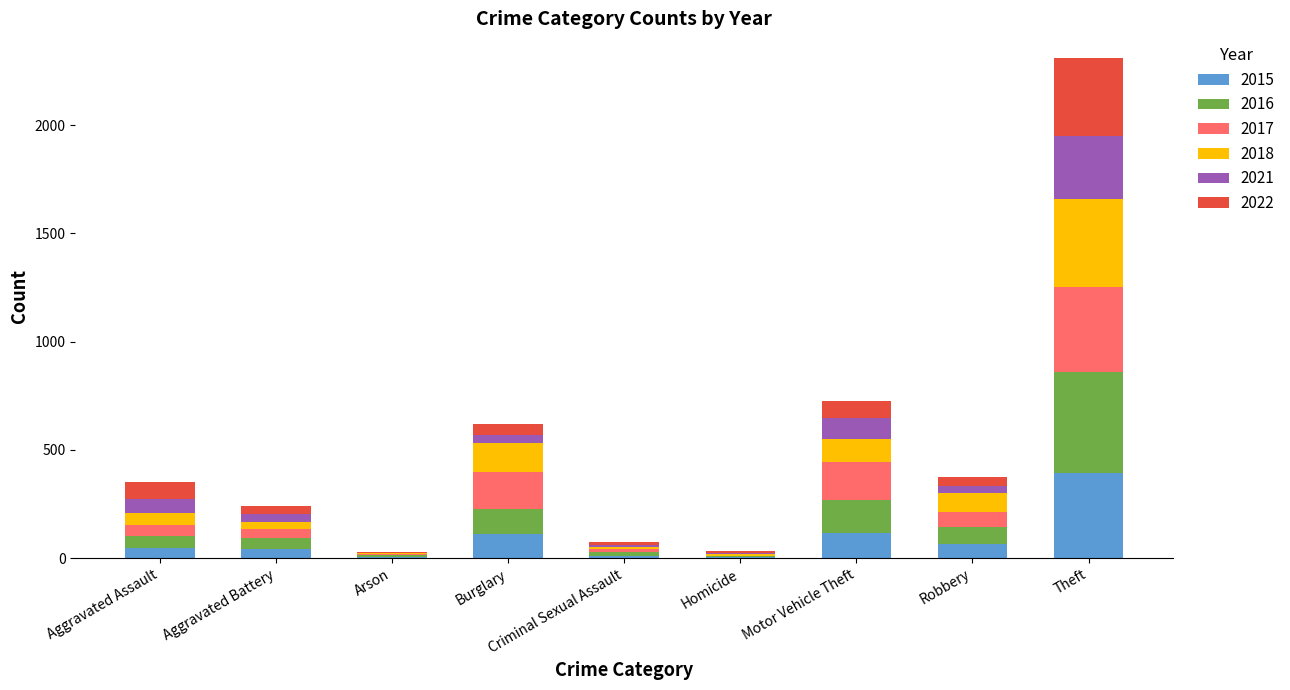

At which category is the sum across all series the highest?

Theft